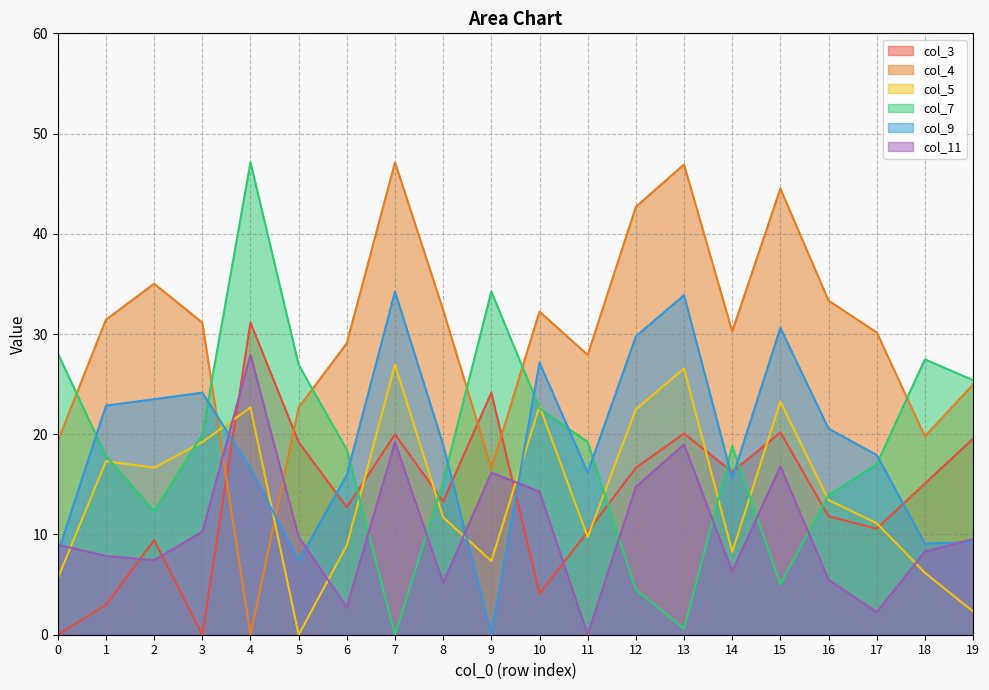

In col_4, how many points are lower than both neighbors (excluding endpoints)?

5